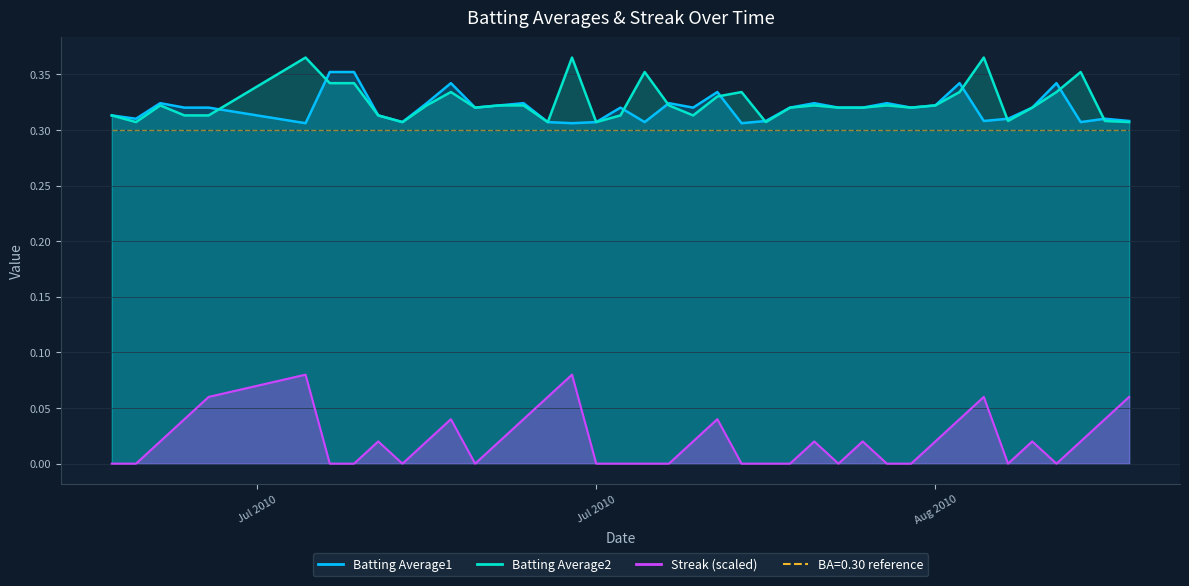

Rank the series by their maximum value, from highest to lowest.

Batting Average2, Batting Average1, Streak